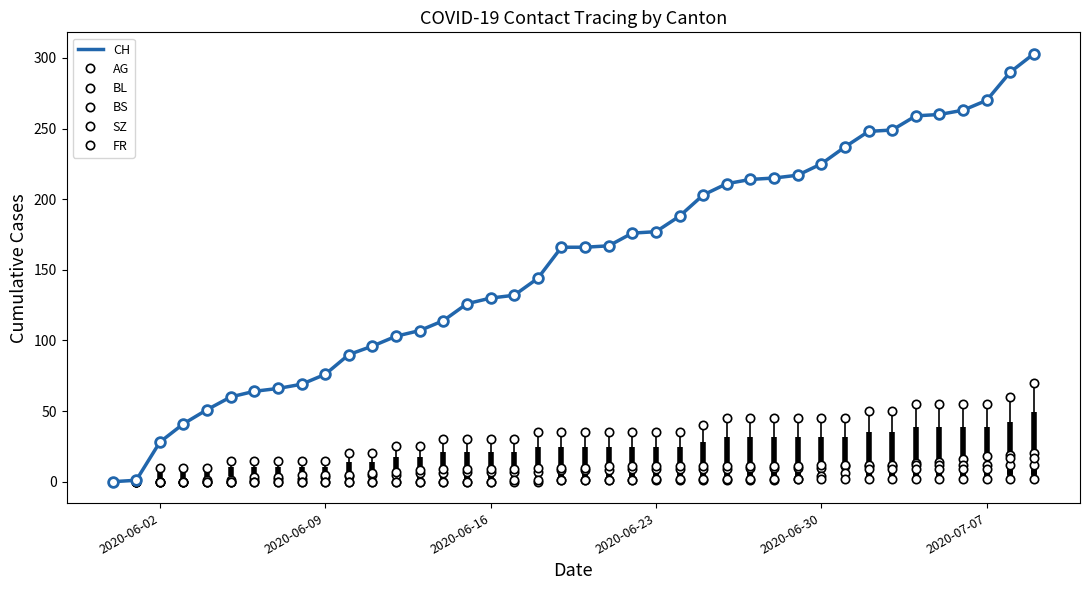

Is this an area chart (filled region under the line)?

No